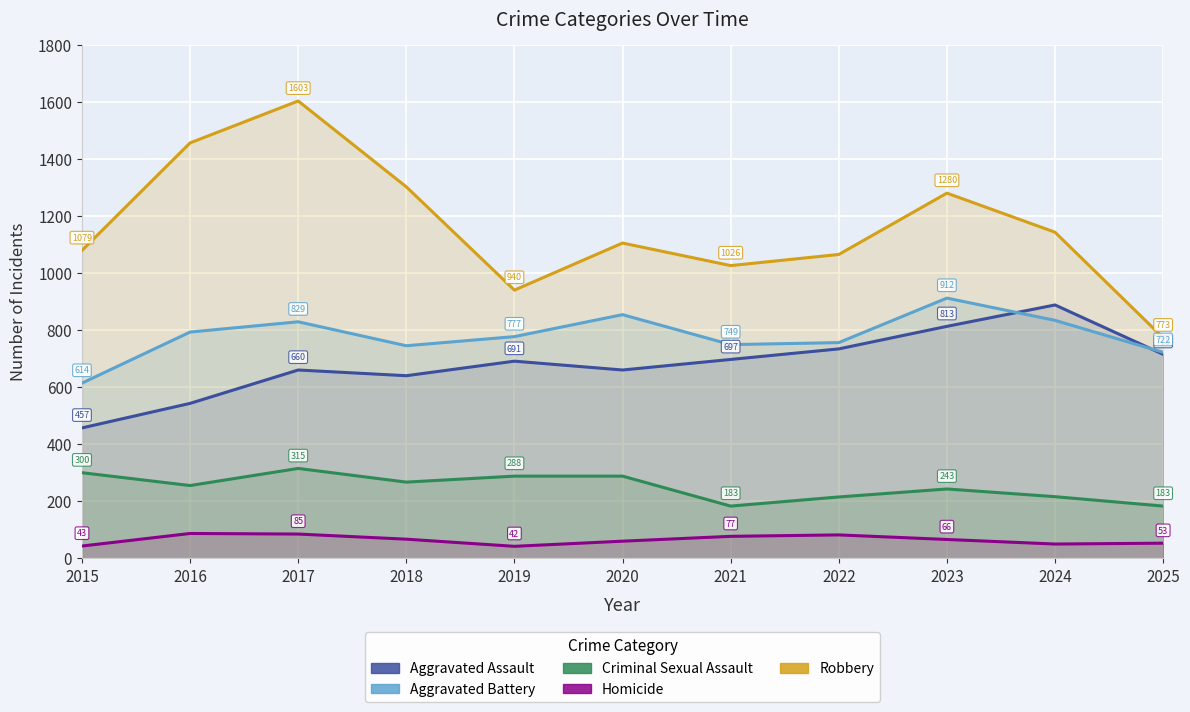

Reading left to right, transcribe all the data shown in this chart.

Aggravated Assault: 2015=457	2016=543	2017=660	2018=640	2019=691	2020=660	2021=697	2022=734	2023=813	2024=888	2025=715
Aggravated Battery: 2015=614	2016=793	2017=829	2018=745	2019=777	2020=854	2021=749	2022=756	2023=912	2024=834	2025=722
Criminal Sexual Assault: 2015=300	2016=255	2017=315	2018=267	2019=288	2020=288	2021=183	2022=215	2023=243	2024=216	2025=183
Homicide: 2015=43	2016=87	2017=85	2018=67	2019=42	2020=60	2021=77	2022=82	2023=66	2024=50	2025=53
Robbery: 2015=1079	2016=1456	2017=1603	2018=1302	2019=940	2020=1105	2021=1026	2022=1065	2023=1280	2024=1143	2025=773